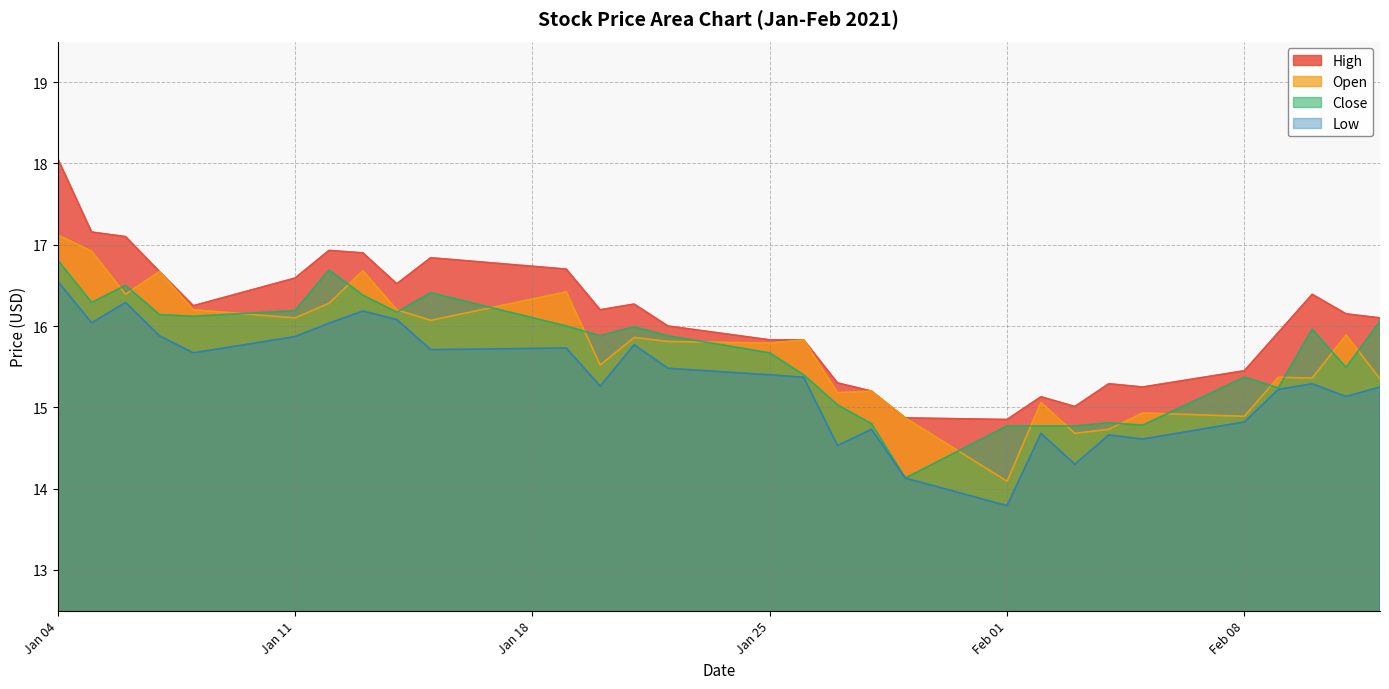

True or false: Open and Low cross at least once.

False